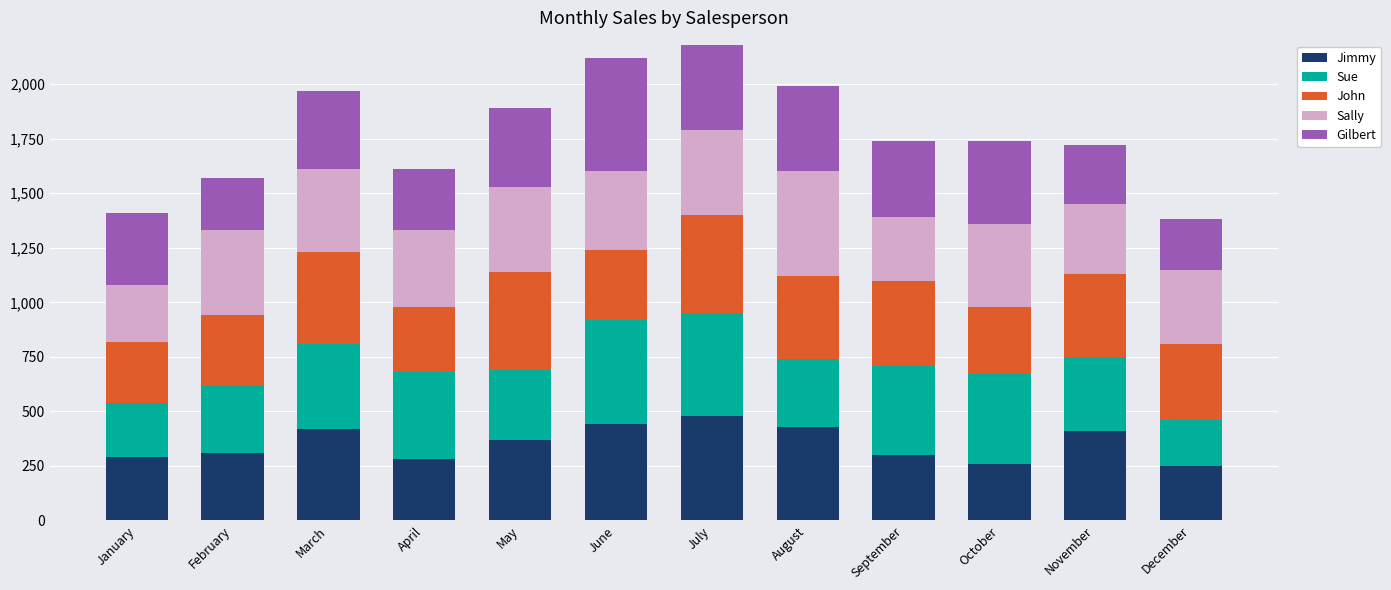

What is the maximum value for Jimmy?

480